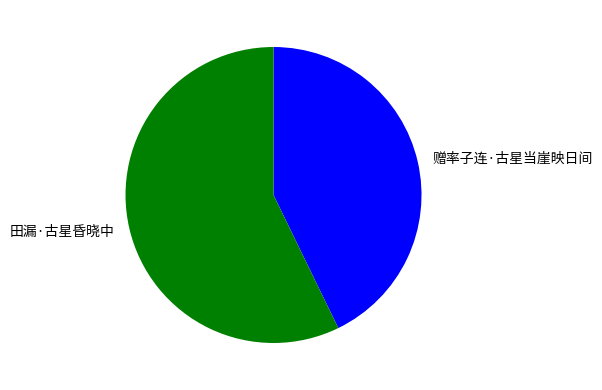

Which has a higher value, 田漏·古星昏晓中 or 赠率子连·古星当崖映日间?

田漏·古星昏晓中